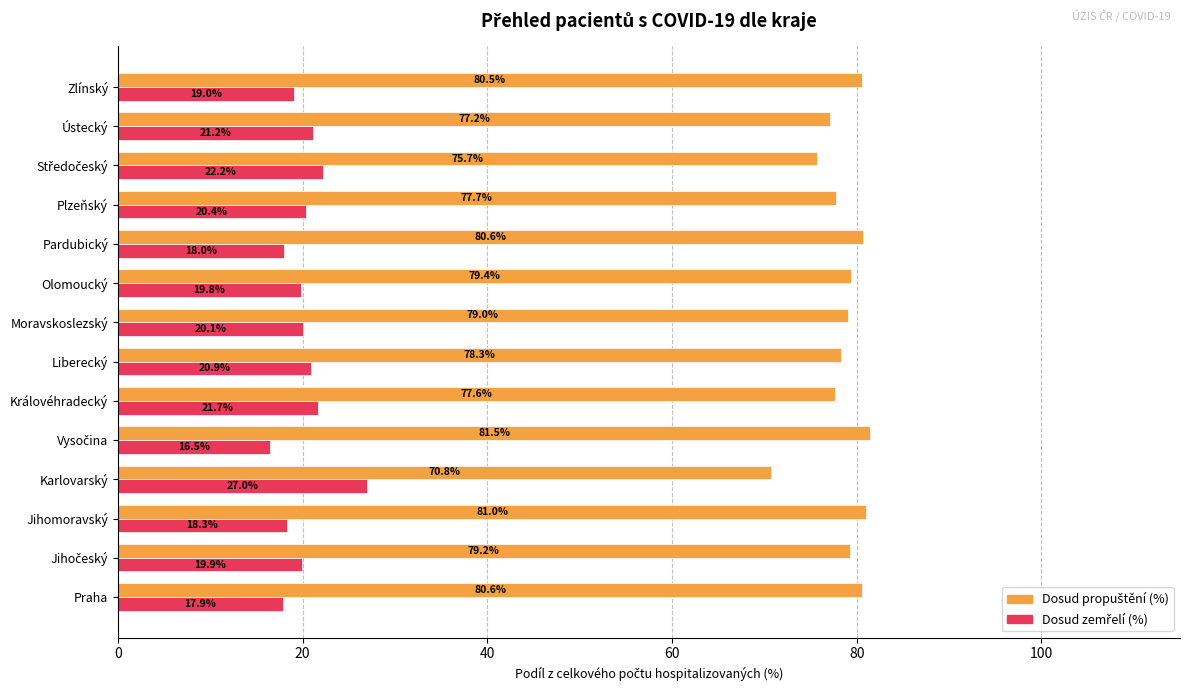

What is the difference between the highest and lowest values at Karlovarský?

43.8